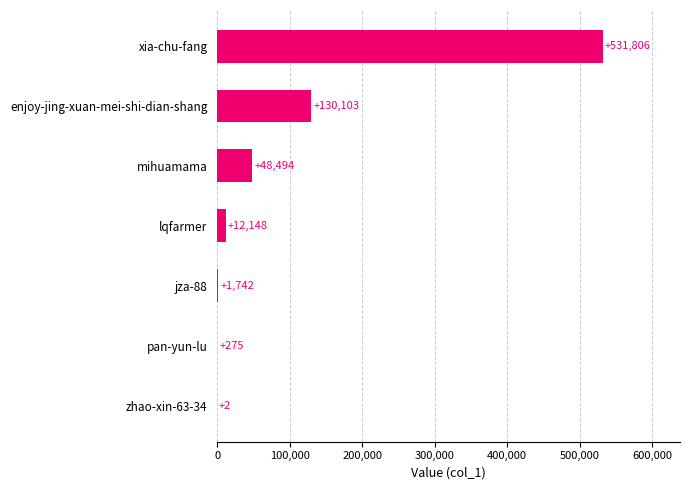

Which label corresponds to the largest value in the chart?

xia-chu-fang